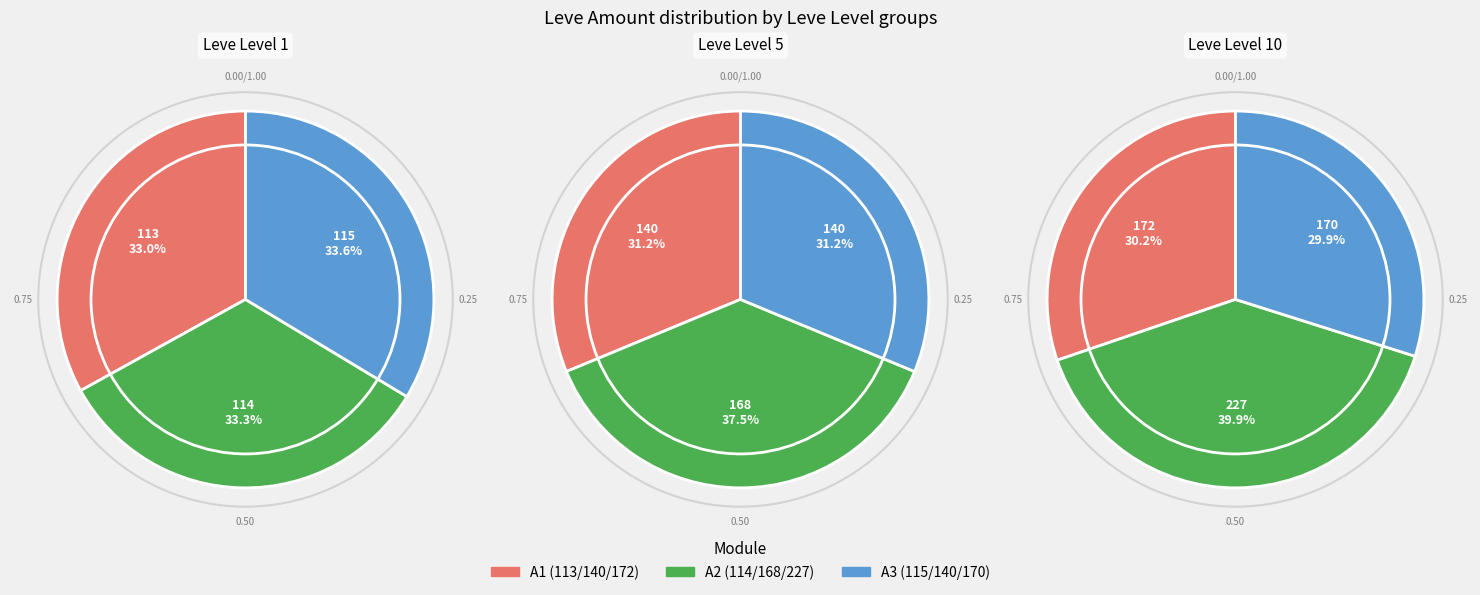

Does 113 represent more than half of the total?

No